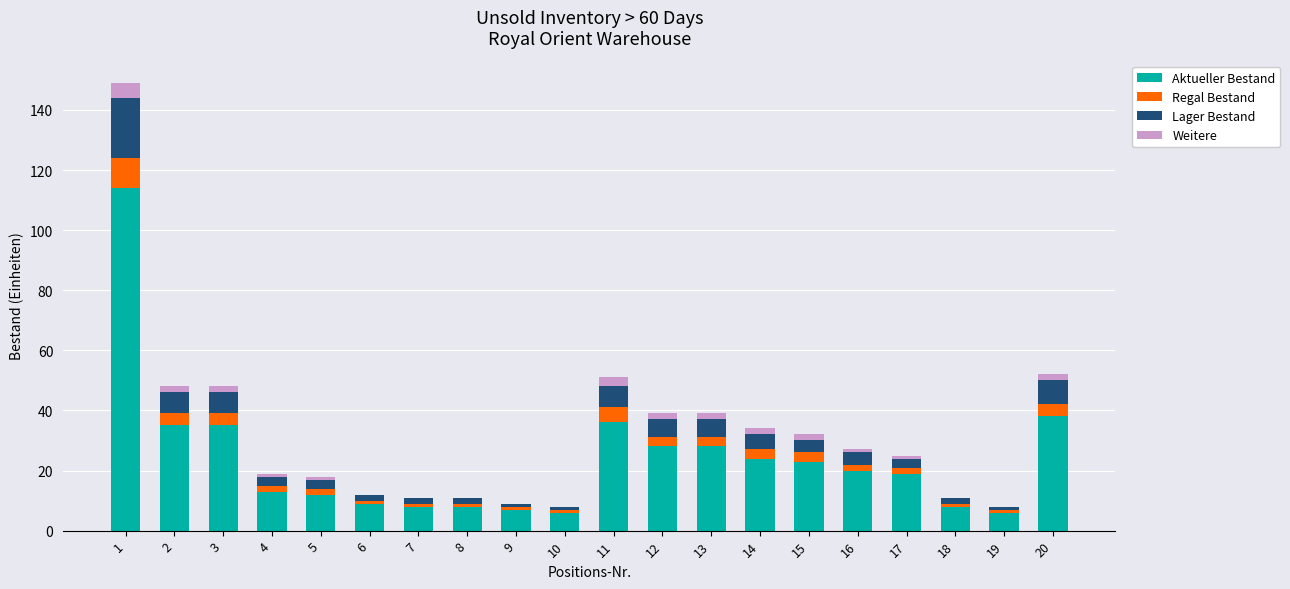

Are the bars grouped side by side (vs. stacked)?

No